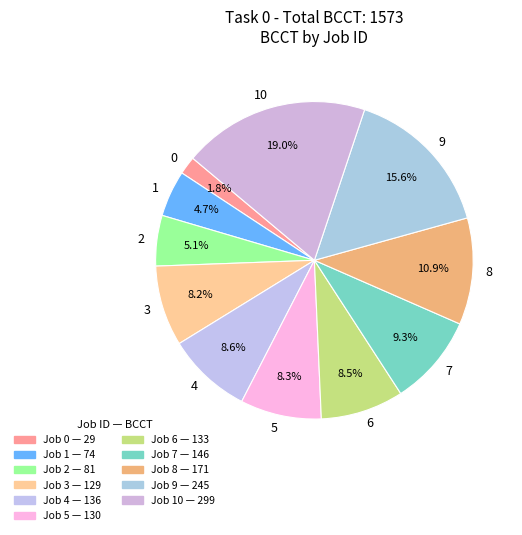

What portion of the pie excludes 7?

90.7%